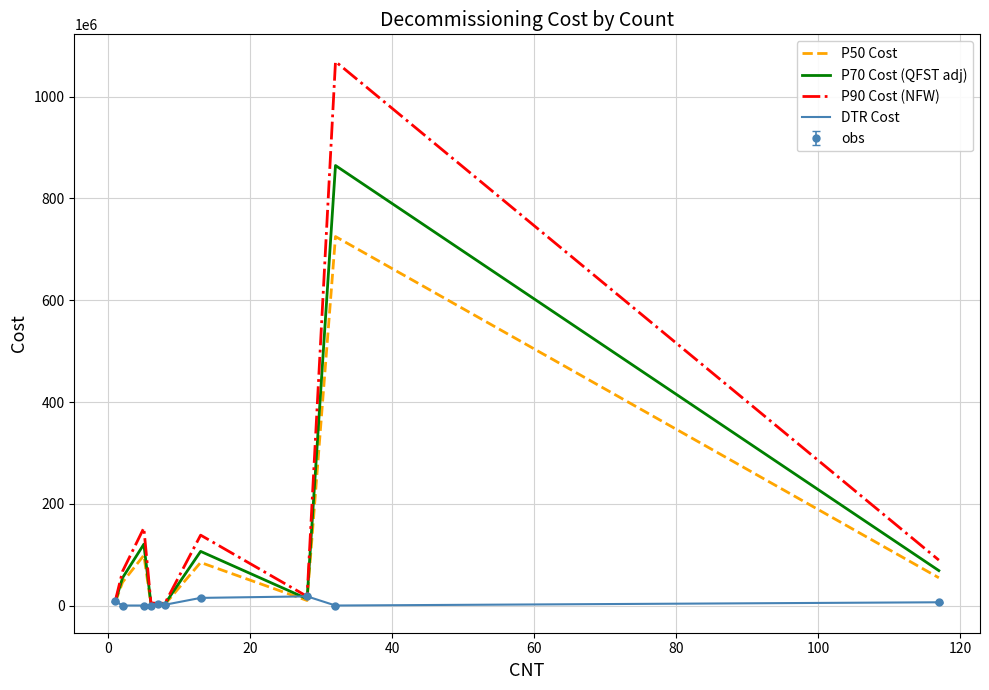

How many interior local peaks does the P50 Cost series have?

3